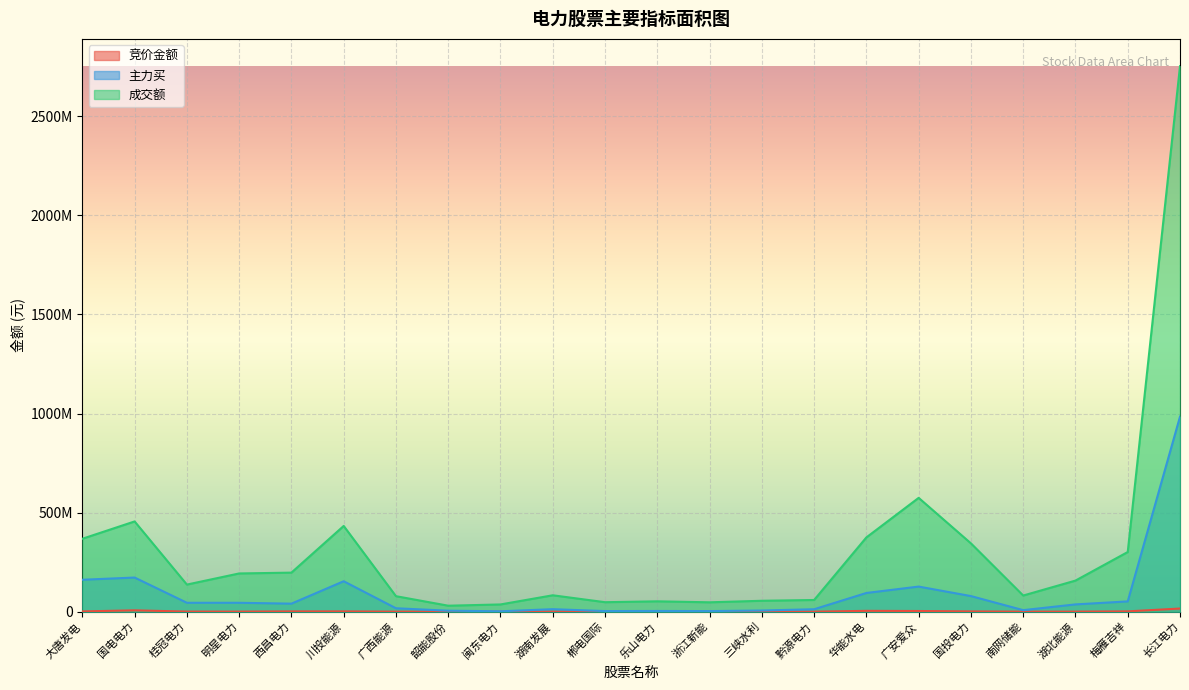

At which label is 竞价金额 closest to 7965674?

国电电力